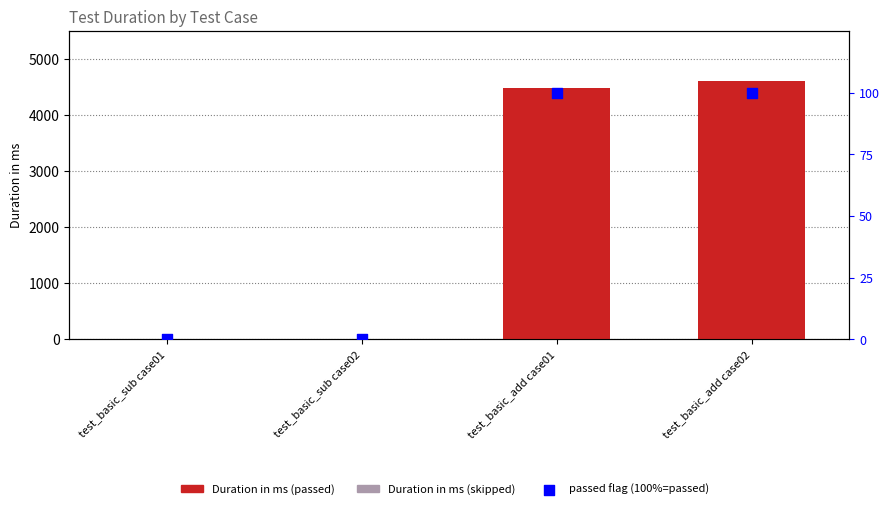

At which category is the sum across all series the highest?

test_basic_add case02